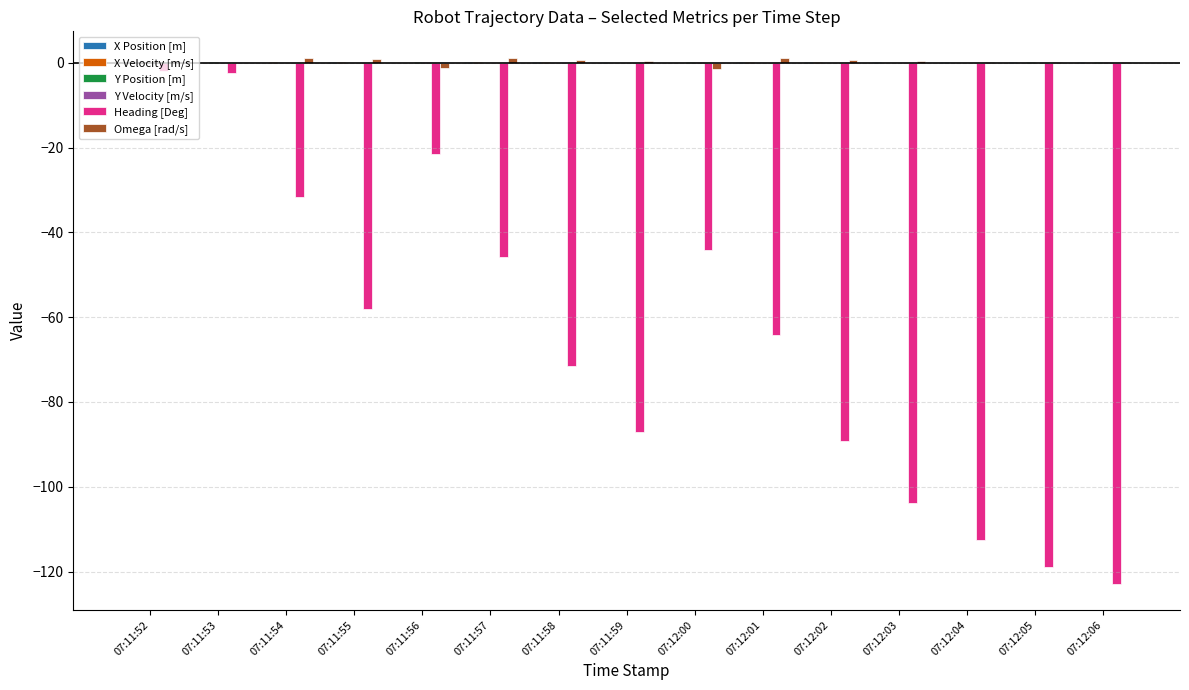

Is it true that Heading [Deg] equals -44.1 at 07:12:00?

True